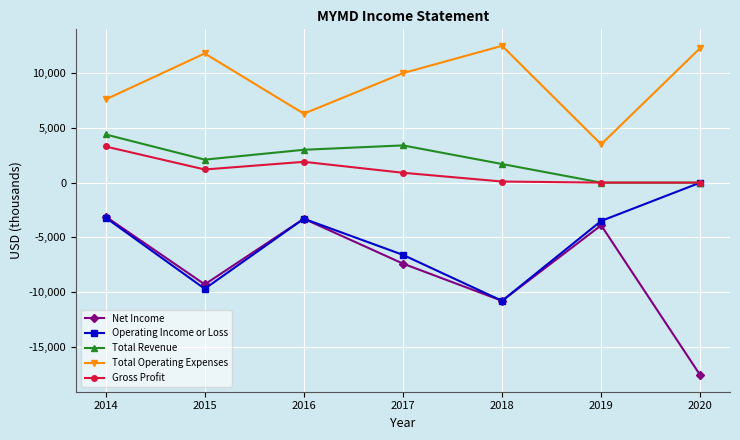

What is the lowest value of the Total Operating Expenses series?

3500